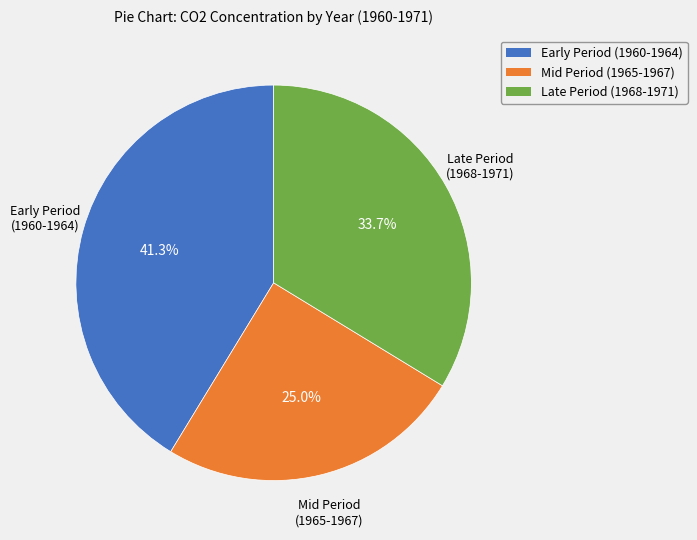

Is there any slice that represents more than half of the pie?

No